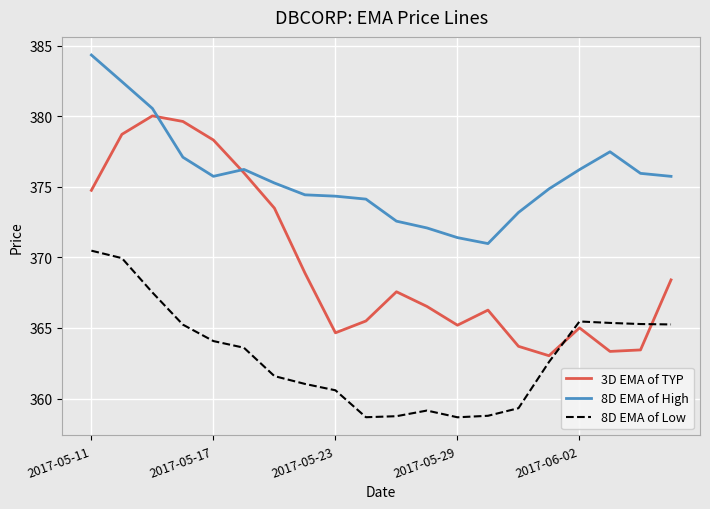

True or false: 8D EMA of High and 8D EMA of Low cross at least once.

False